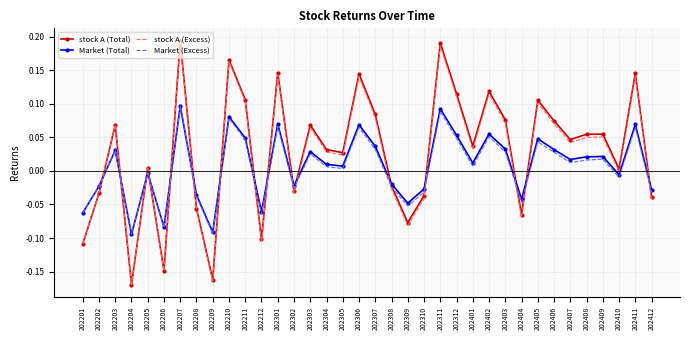

After their last crossing, which series has the higher values: stock A (Excess) or Market (Excess)?

Market (Excess)